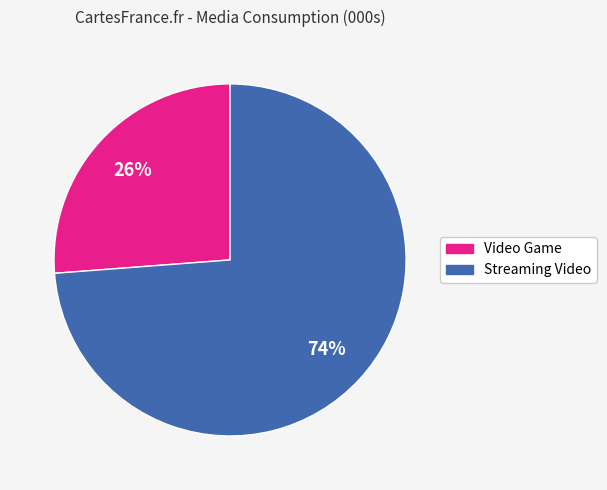

Between Streaming Video and Video Game, which is larger?

Streaming Video